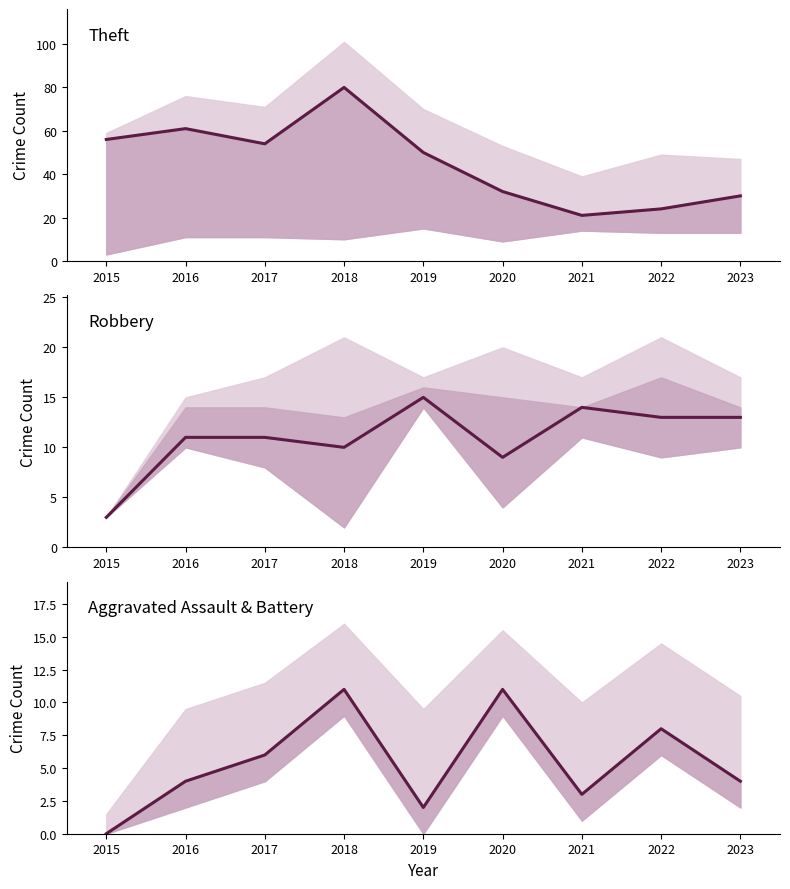

True or false: Aggravated Assault & Battery and Theft intersect in this chart.

False